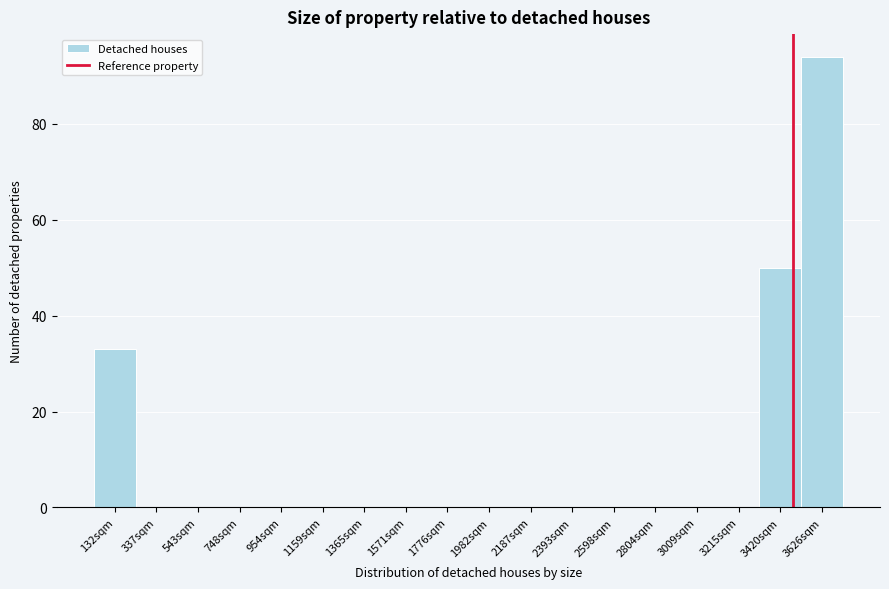

Reading right to left, list all the values displayed in this chart.

3626sqm=94	3420sqm=50	3215sqm=0	3009sqm=0	2804sqm=0	2598sqm=0	2393sqm=0	2187sqm=0	1982sqm=0	1776sqm=0	1571sqm=0	1365sqm=0	1159sqm=0	954sqm=0	748sqm=0	543sqm=0	337sqm=0	132sqm=33